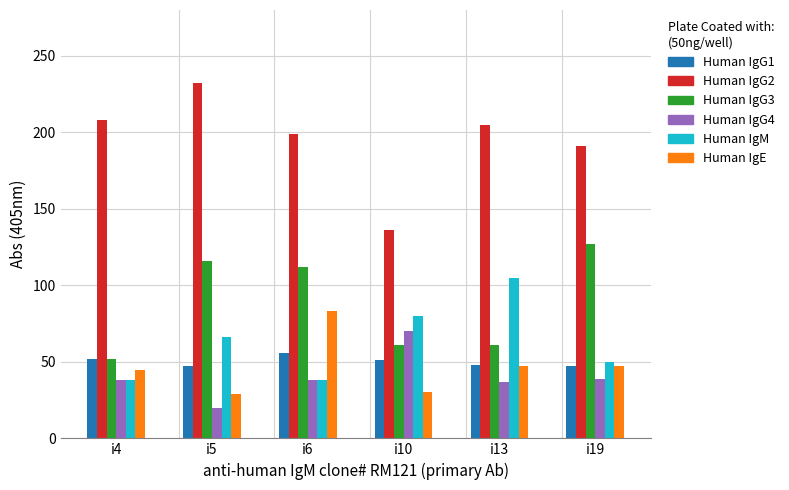

How many groups of bars are there?

6